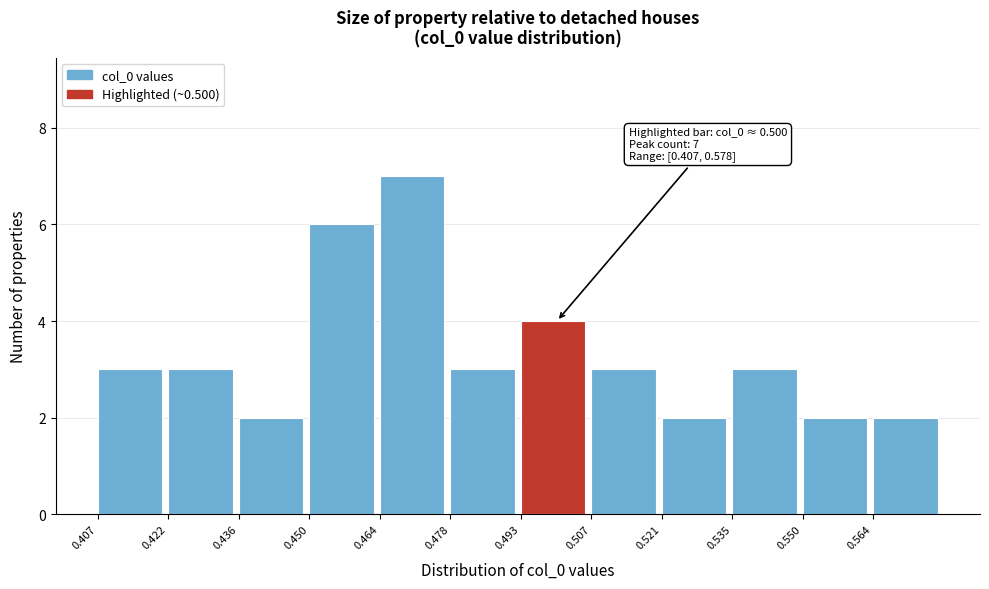

Over which range of the x-axis is the bar tallest?

0.464 to 0.478